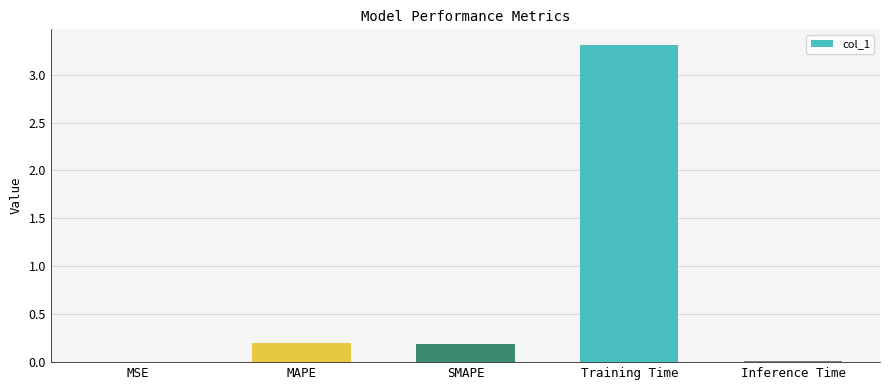

Does the chart contain stacked bars?

No